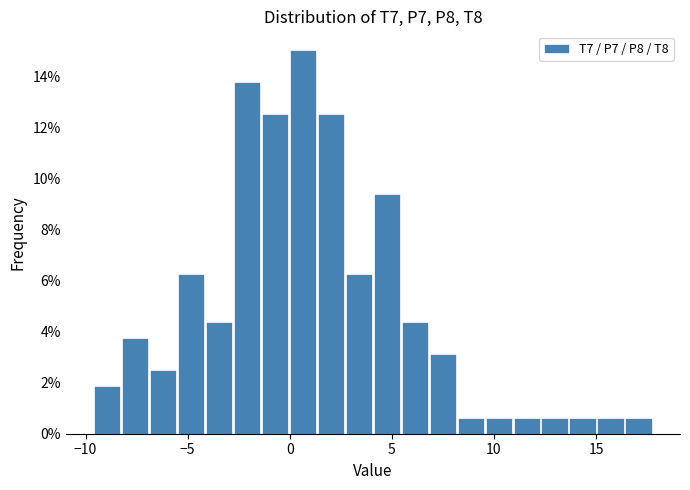

Read against the x-axis, roughly where is the centre of the tallest bar?

0.5